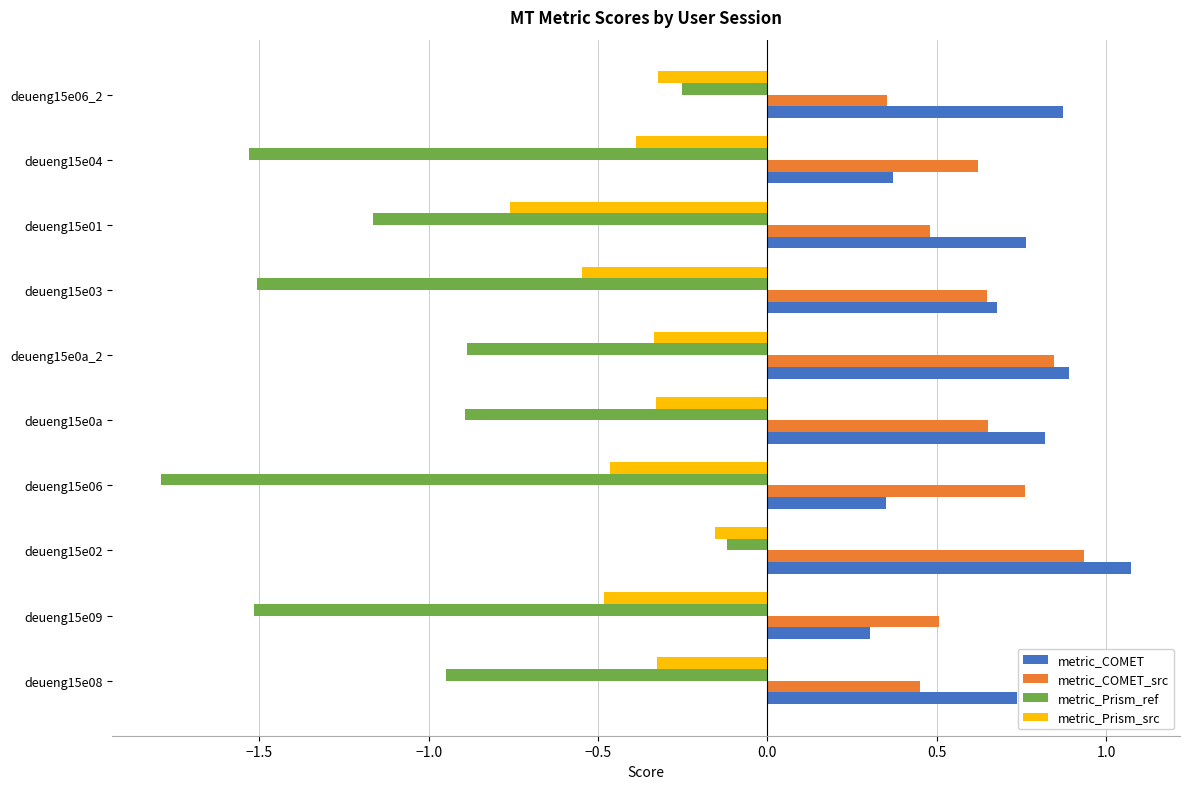

What is the sum of all metric_COMET_src values?

6.3